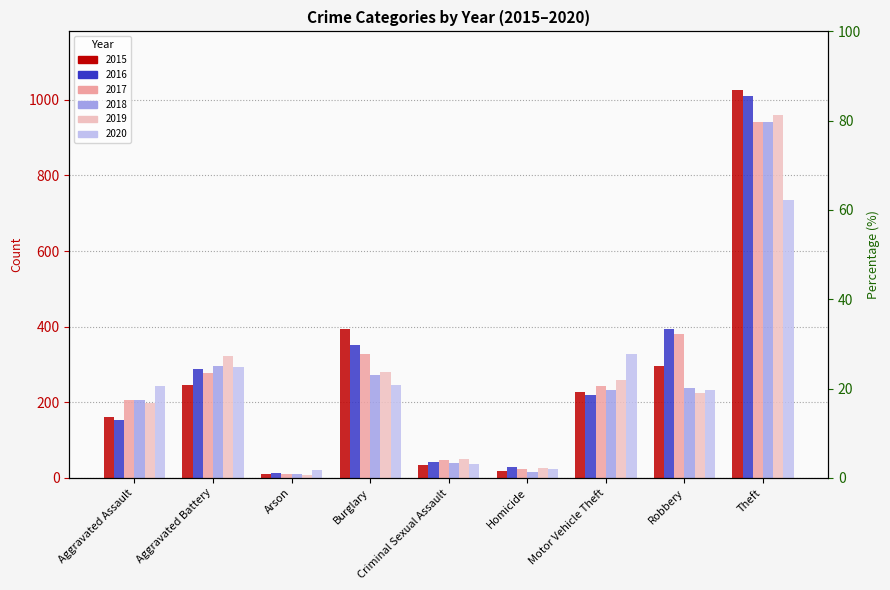

What are all the series names shown in the legend?

2015, 2016, 2017, 2018, 2019, 2020